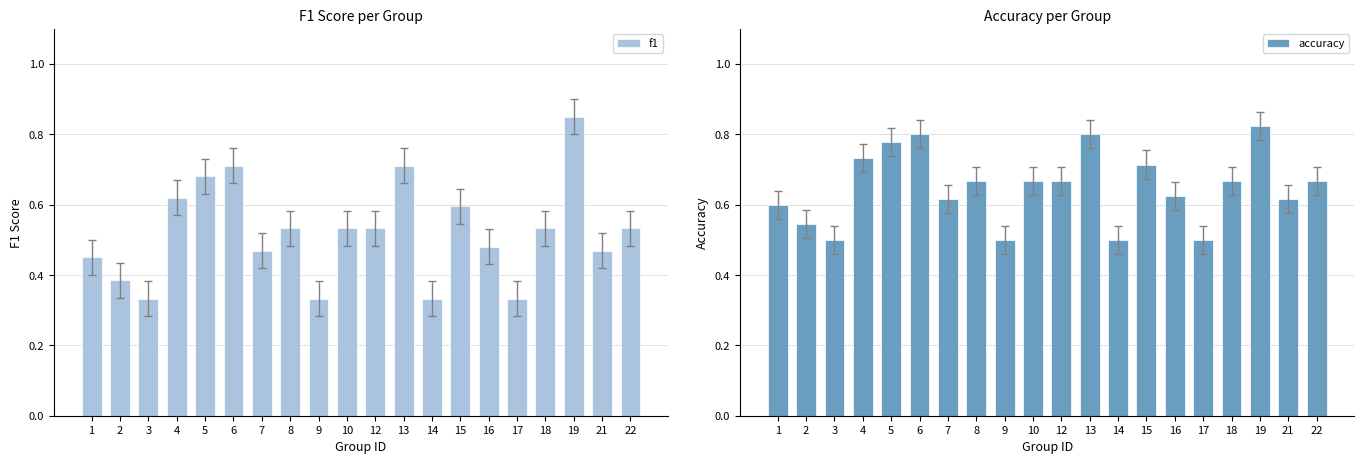

Where is accuracy nearest to the value 0?

3